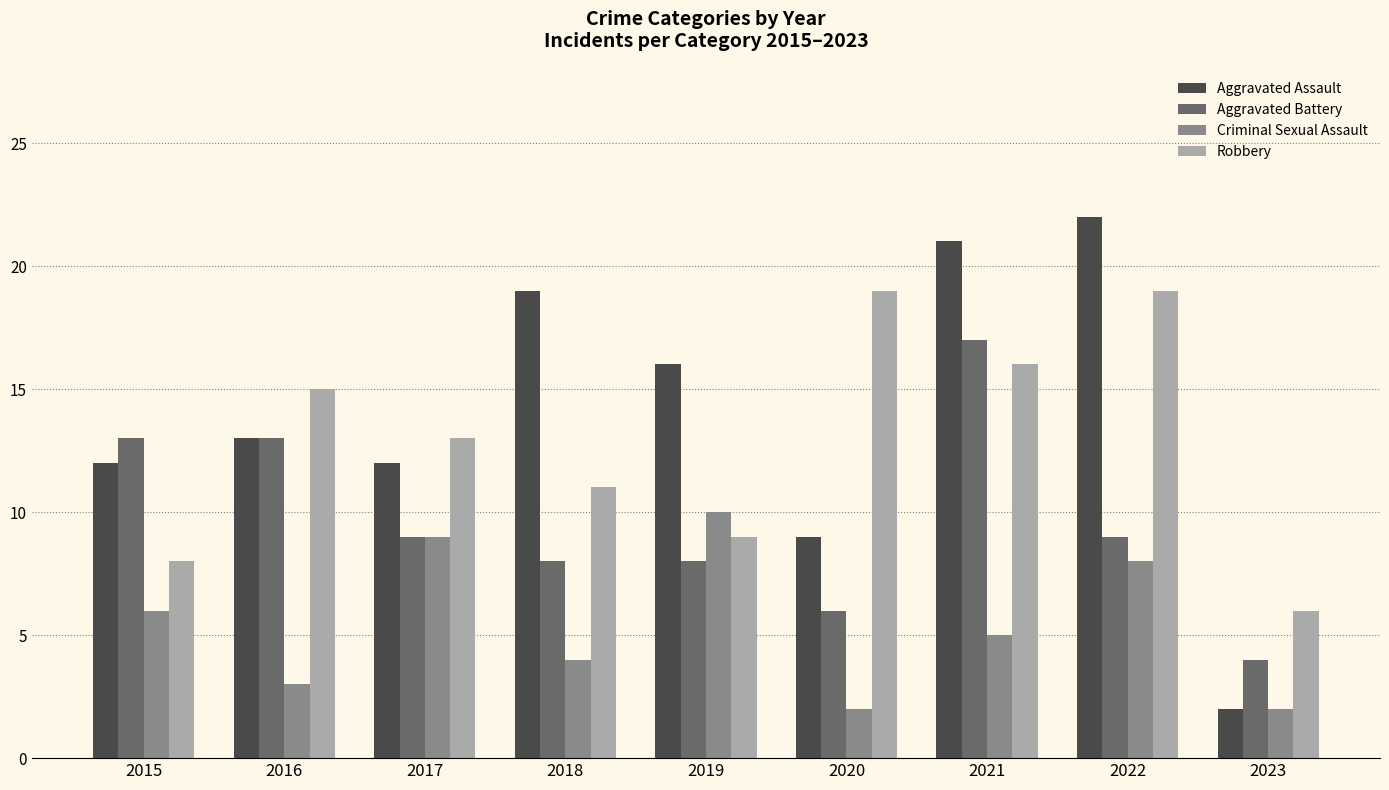

Which category has the lowest value in the Aggravated Assault series?

2023